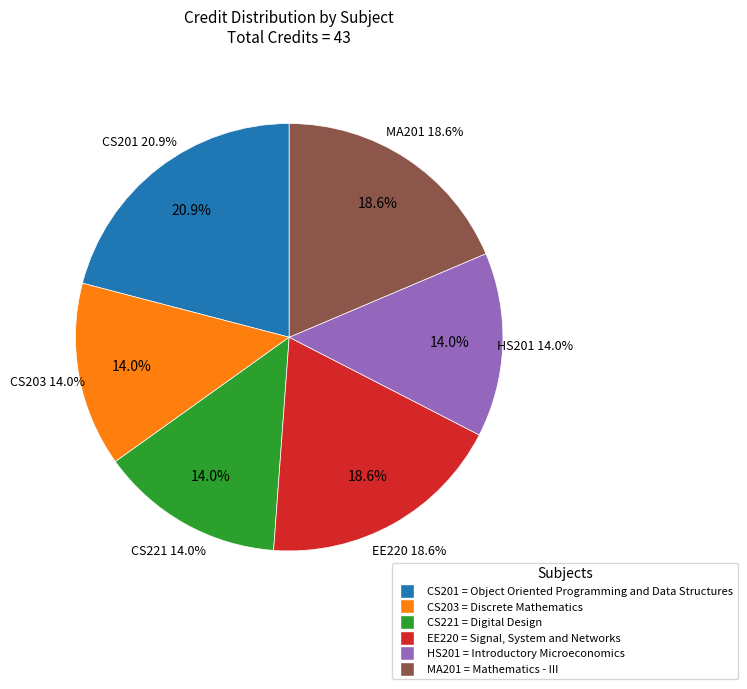

To the nearest percent, what is the difference between the MA201 and CS203 slice percentages?

5%